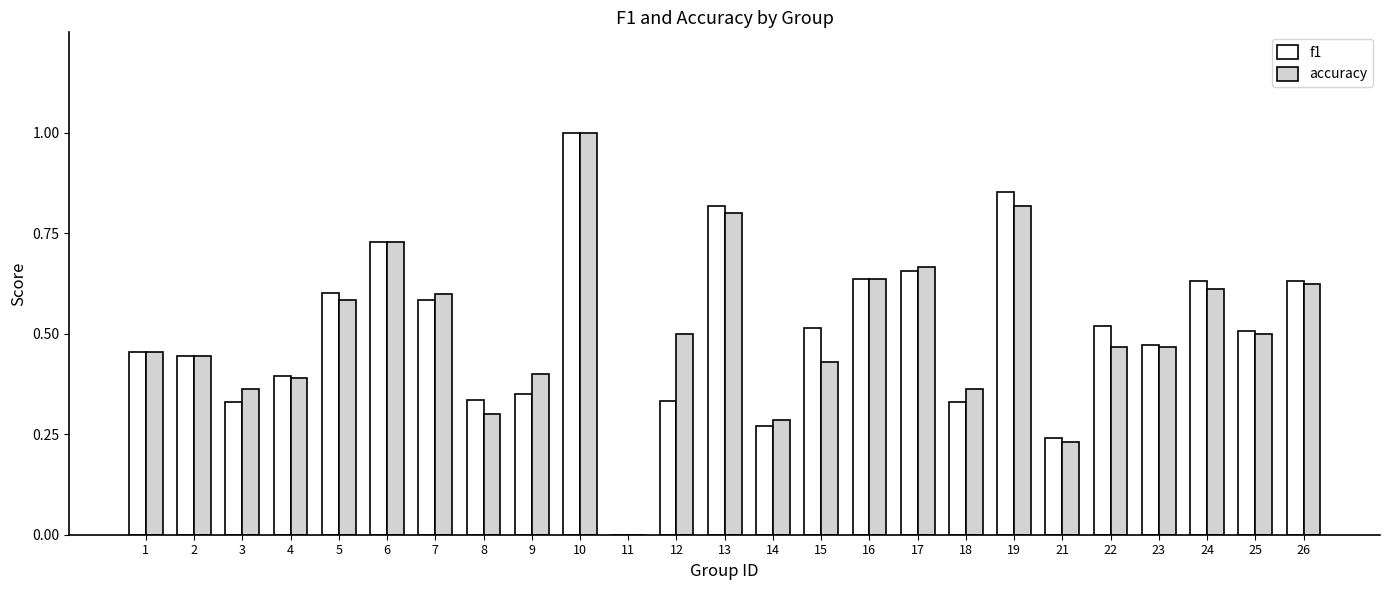

Is the value of accuracy at 1 greater than the value of f1 at 24?

No